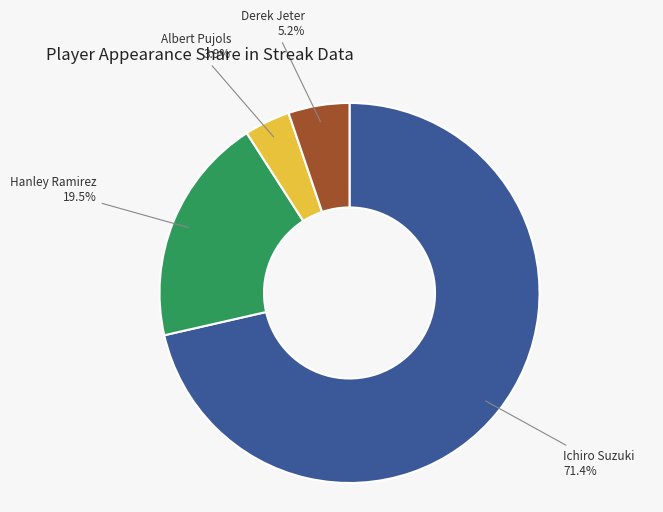

Combined, what portion of the pie is Derek Jeter and Albert Pujols?

9.1%